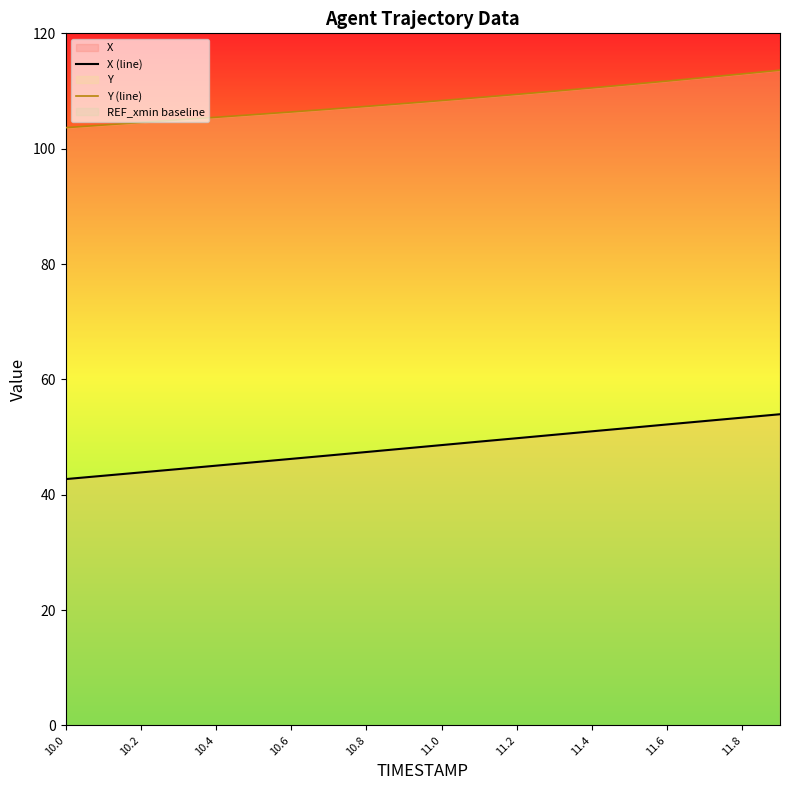

The value of Y (line) at 10.2 is 71.4. True or false?

False